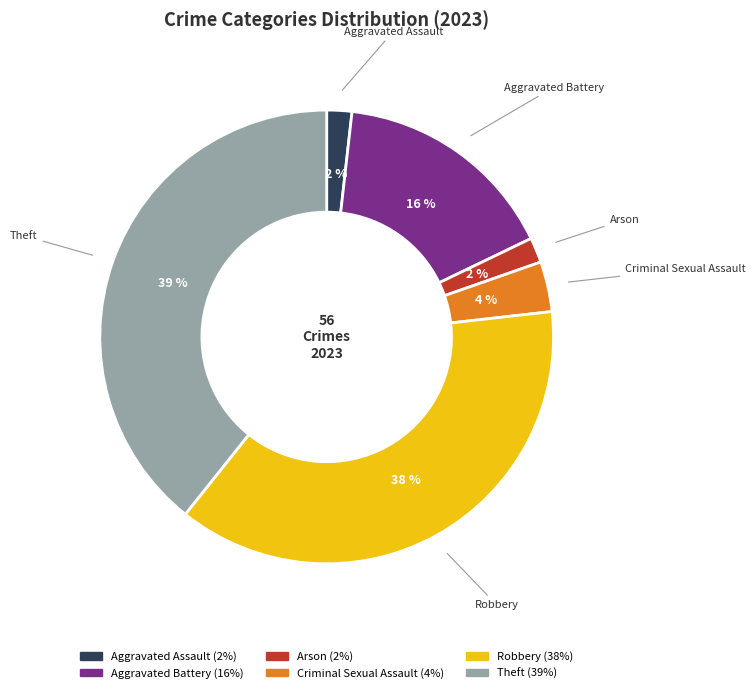

What percentage is the Criminal Sexual Assault slice, to the nearest percent?

4%